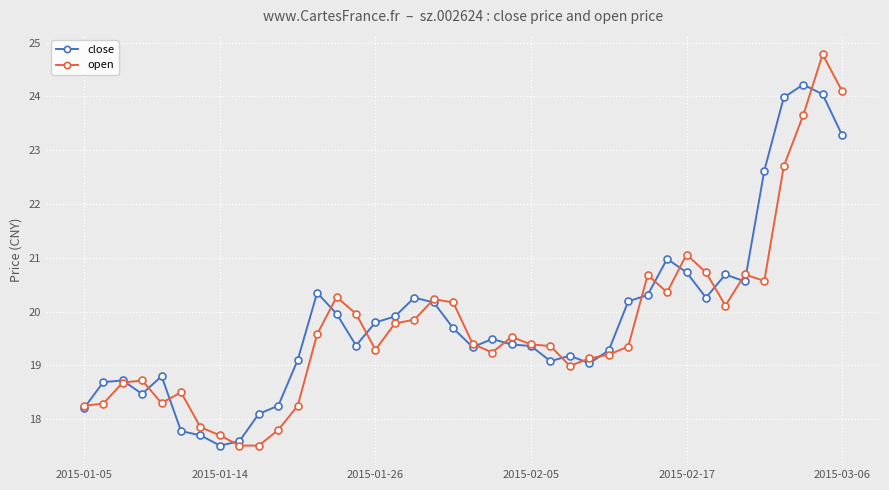

What are all the series names shown in the legend?

close, open